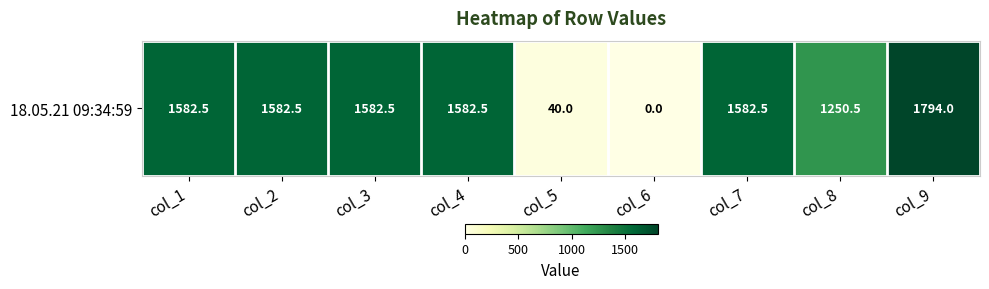

True or false: the data shows 2261.5 at col_2.

False